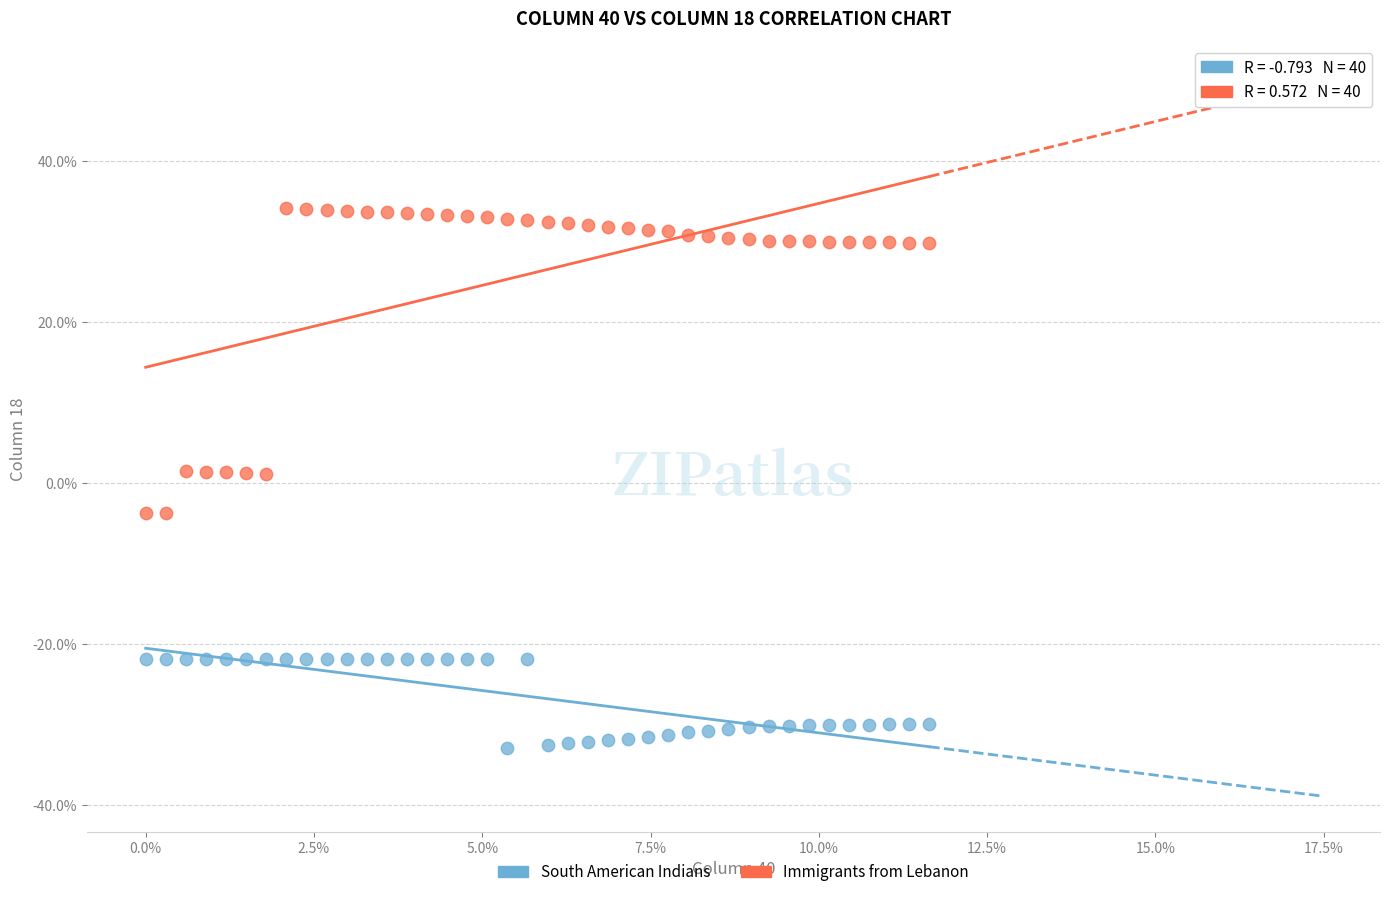

Which series contains the highest Y value?

Immigrants from Lebanon